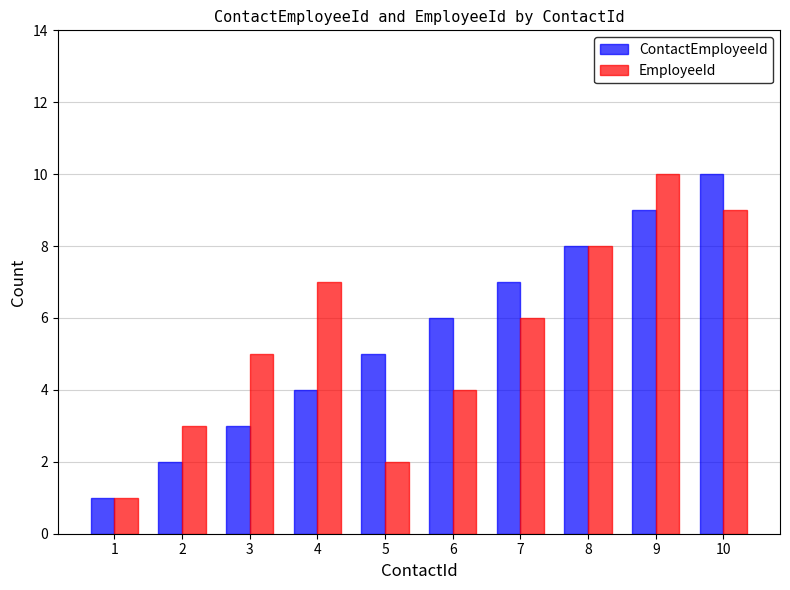

What is the value of the EmployeeId bar at the 1st from the left?

1